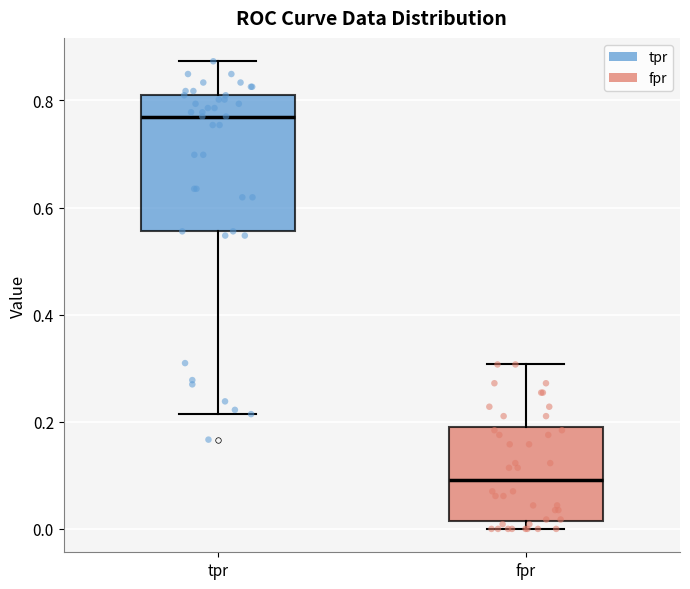

Reading left to right, transcribe this box plot: for each box, give where its median line is, the range the box spans, and where its two whiskers end, as read against the y-axis. The values are not printed on the chart, so give them approximately, as read against the axis.

tpr: median 0.76, box 0.56 to 0.80, whiskers 0.22 to 0.88
fpr: median 0.10, box 0.02 to 0.20, whiskers 0.00 to 0.30